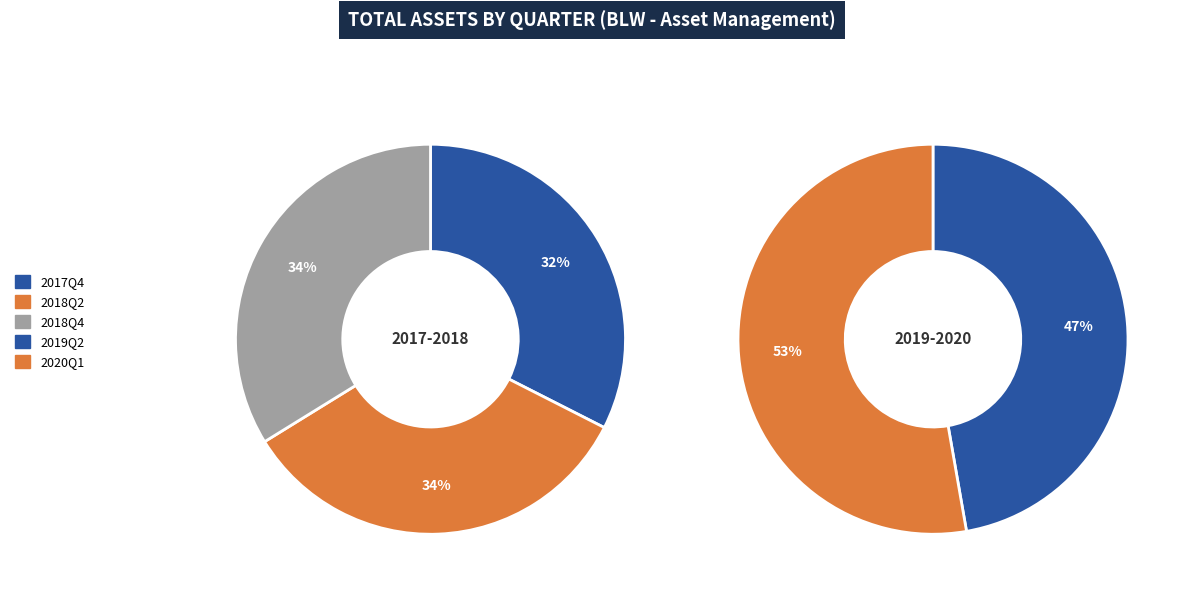

Does 2017Q4 represent more than half of the total?

No